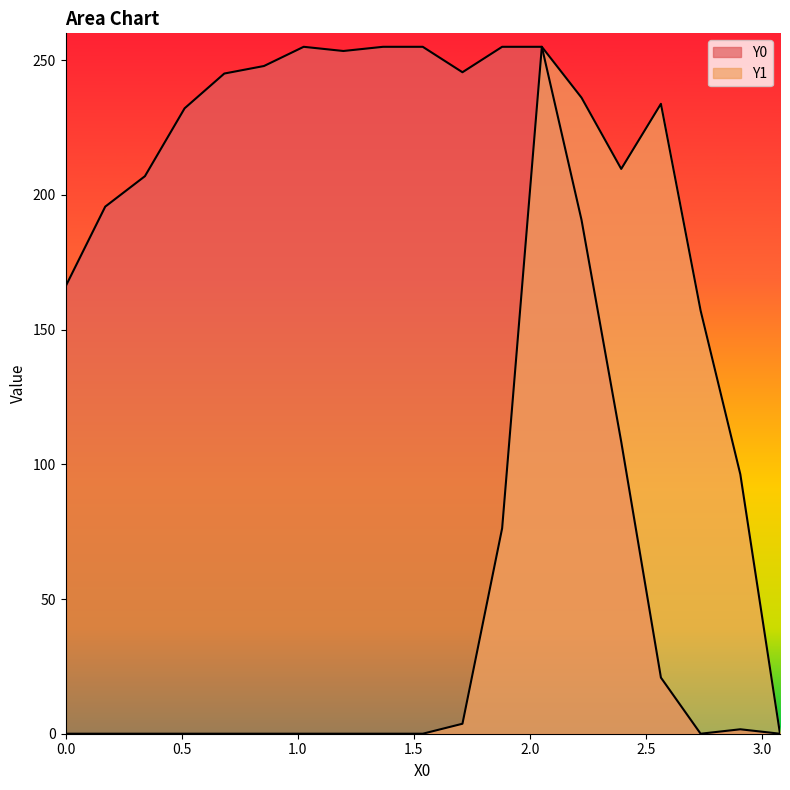

Rank the categories by Y0 value from lowest to highest.

2.73504, 3.07692, 2.90598, 2.5641, 2.39316, 0.0, 2.22222, 0.17094, 0.34188, 0.51282, 0.68376, 1.7094, 0.8547, 1.19658, 1.02564, 1.36752, 1.53846, 1.88034, 2.05128